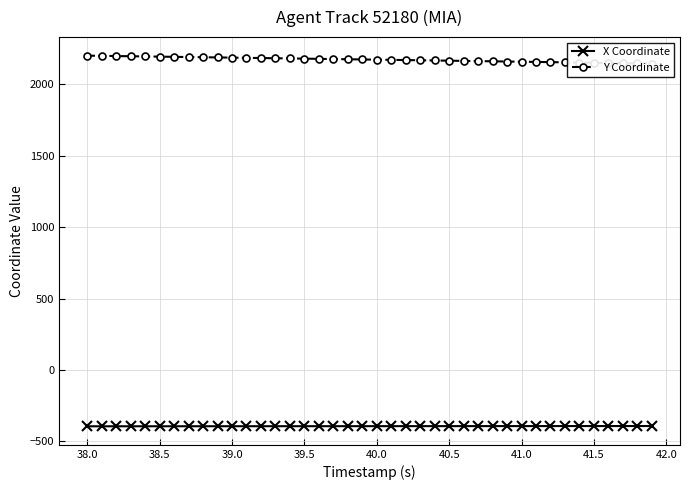

Reading left to right, list all the values displayed in this chart.

X Coordinate: -393.7	-393.6	-393.6	-393.5	-393.5	-393.4	-393.4	-393.3	-393.3	-393.2	-393.2	-393.1	-393.1	-393.0	-393.0	-392.9	-392.9	-392.8	-392.8	-392.7	-392.7	-392.6	-392.6	-392.5	-392.5	-392.4	-392.4	-392.3	-392.3	-392.2	-392.2	-392.1	-392.1	-392.0	-392.0	-391.9	-391.9	-391.8	-391.8	-391.7
Y Coordinate: 2202.0	2200.6	2199.2	2197.8	2196.4	2195.0	2193.6	2192.2	2190.8	2189.4	2188.0	2186.6	2185.2	2183.8	2182.3	2180.9	2179.5	2178.1	2176.6	2175.2	2173.8	2172.4	2170.9	2169.5	2168.1	2166.6	2165.2	2163.7	2162.3	2160.8	2159.4	2157.9	2156.5	2155.0	2153.6	2152.1	2150.7	2149.2	2147.8	2146.3